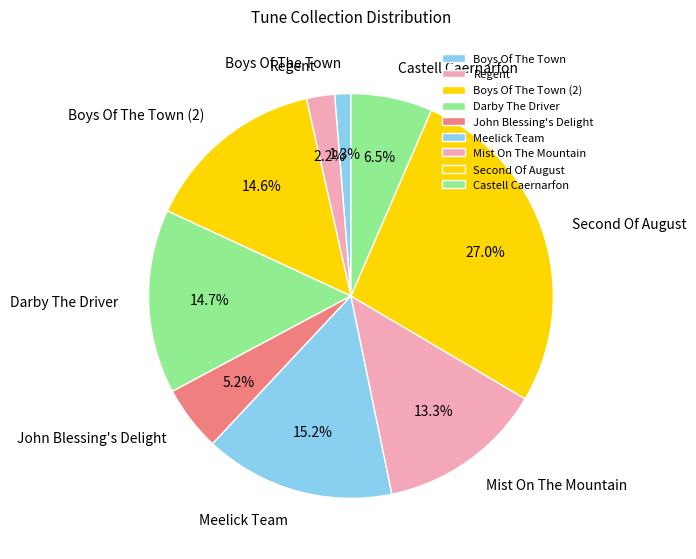

Is there any slice that represents more than half of the pie?

No